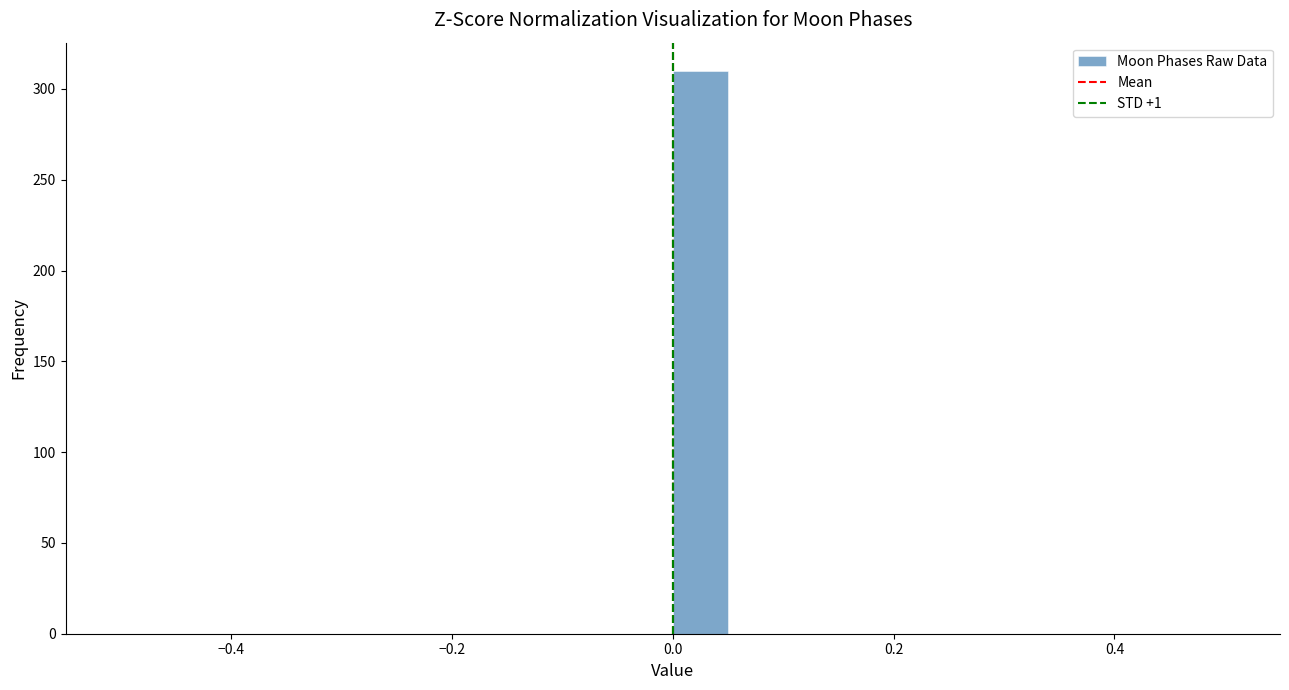

Read against the x-axis, roughly where is the centre of the tallest bar?

0.02